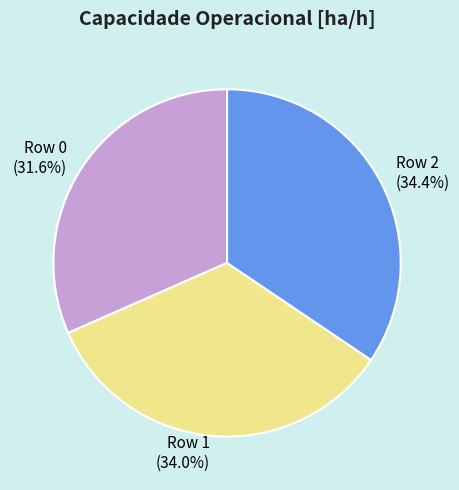

Is Row 0 the majority of the pie?

No